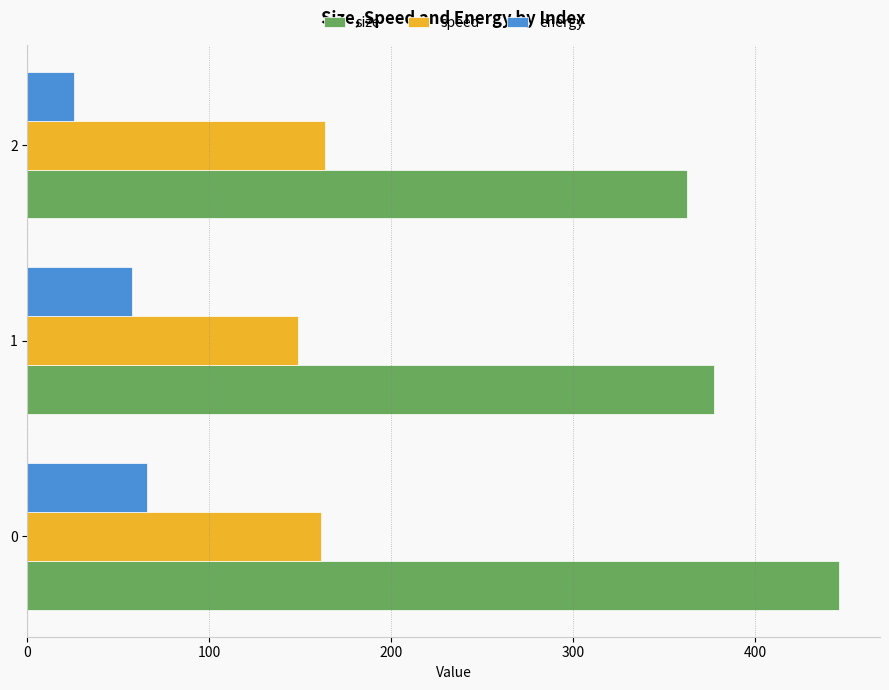

Which series has the largest range (max minus min)?

size